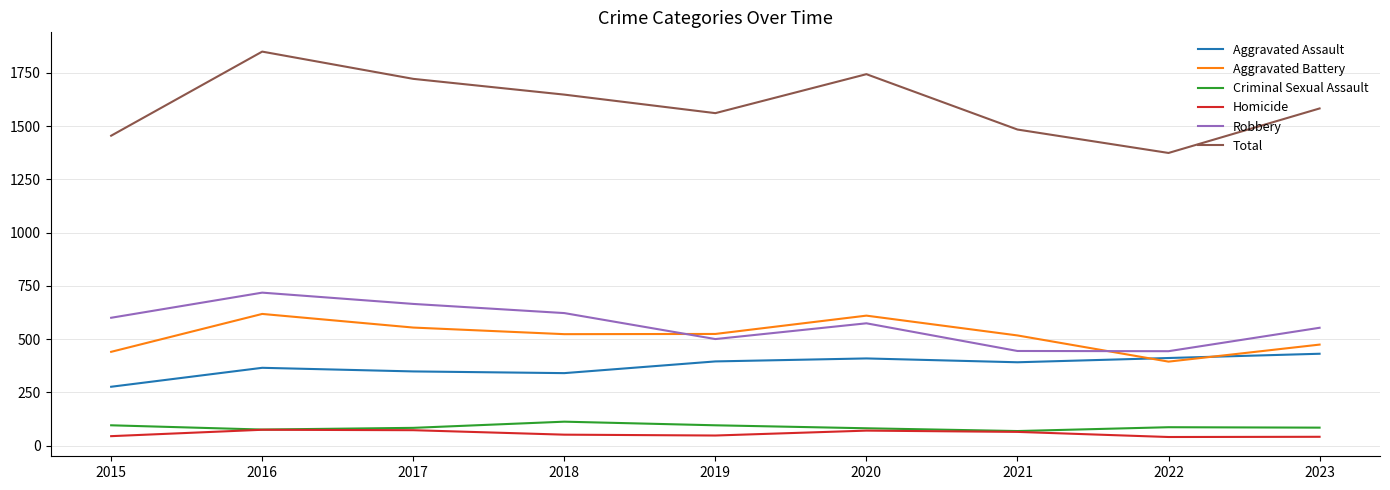

True or false: Homicide has a value of 44 at 2015.

True